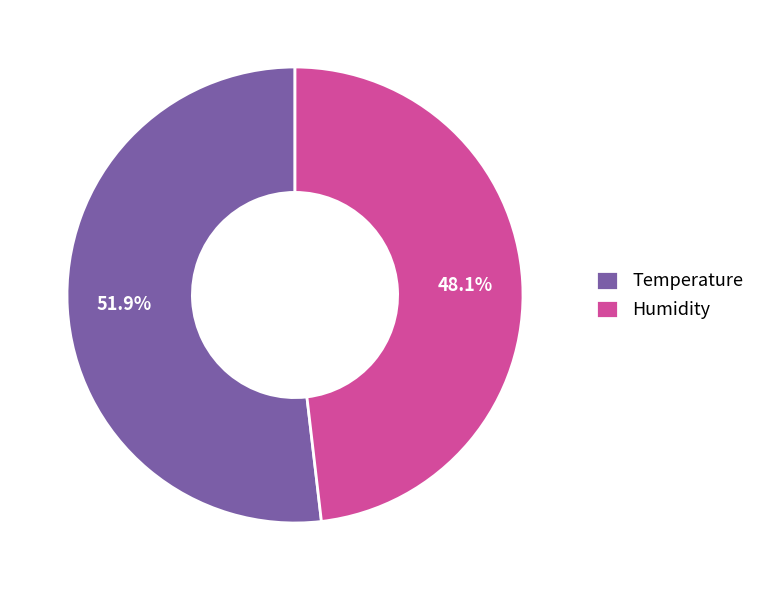

Combined, do Temperature and Humidity account for over 50%?

Yes